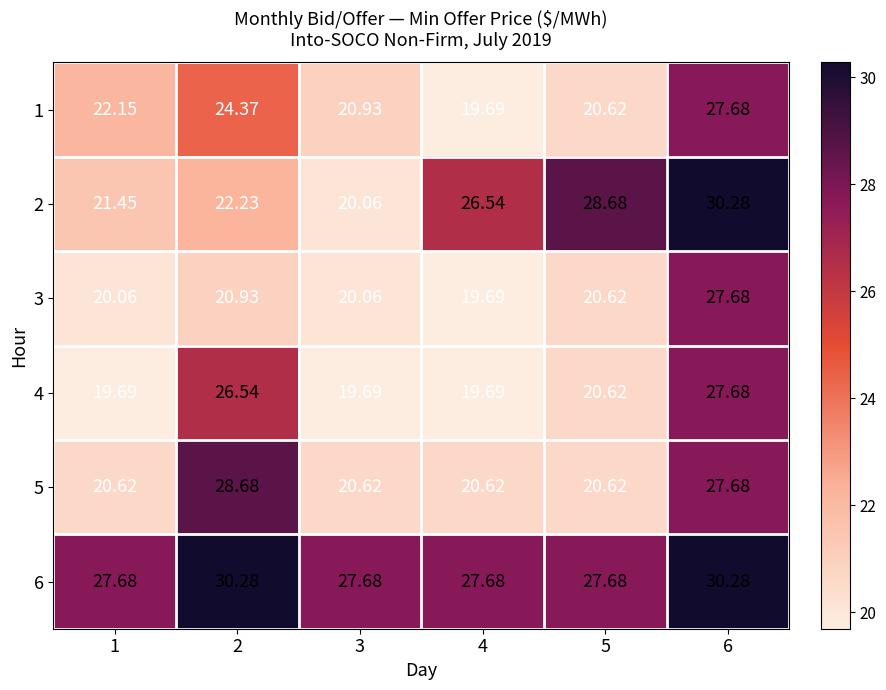

At which category is the sum across all series the highest?

6